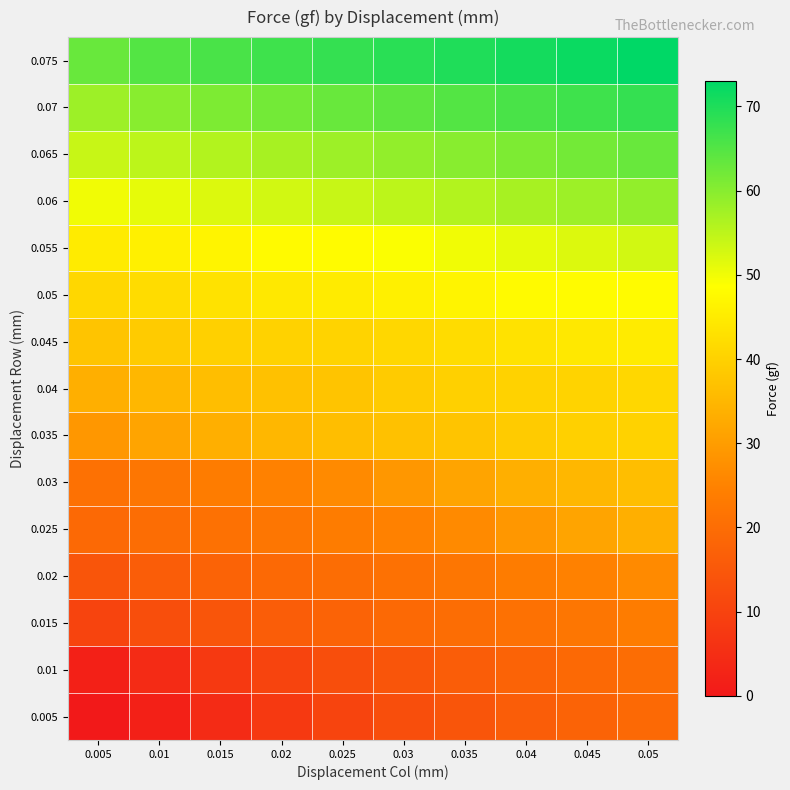

Between 0.045 and 0.035, which is larger?

0.045